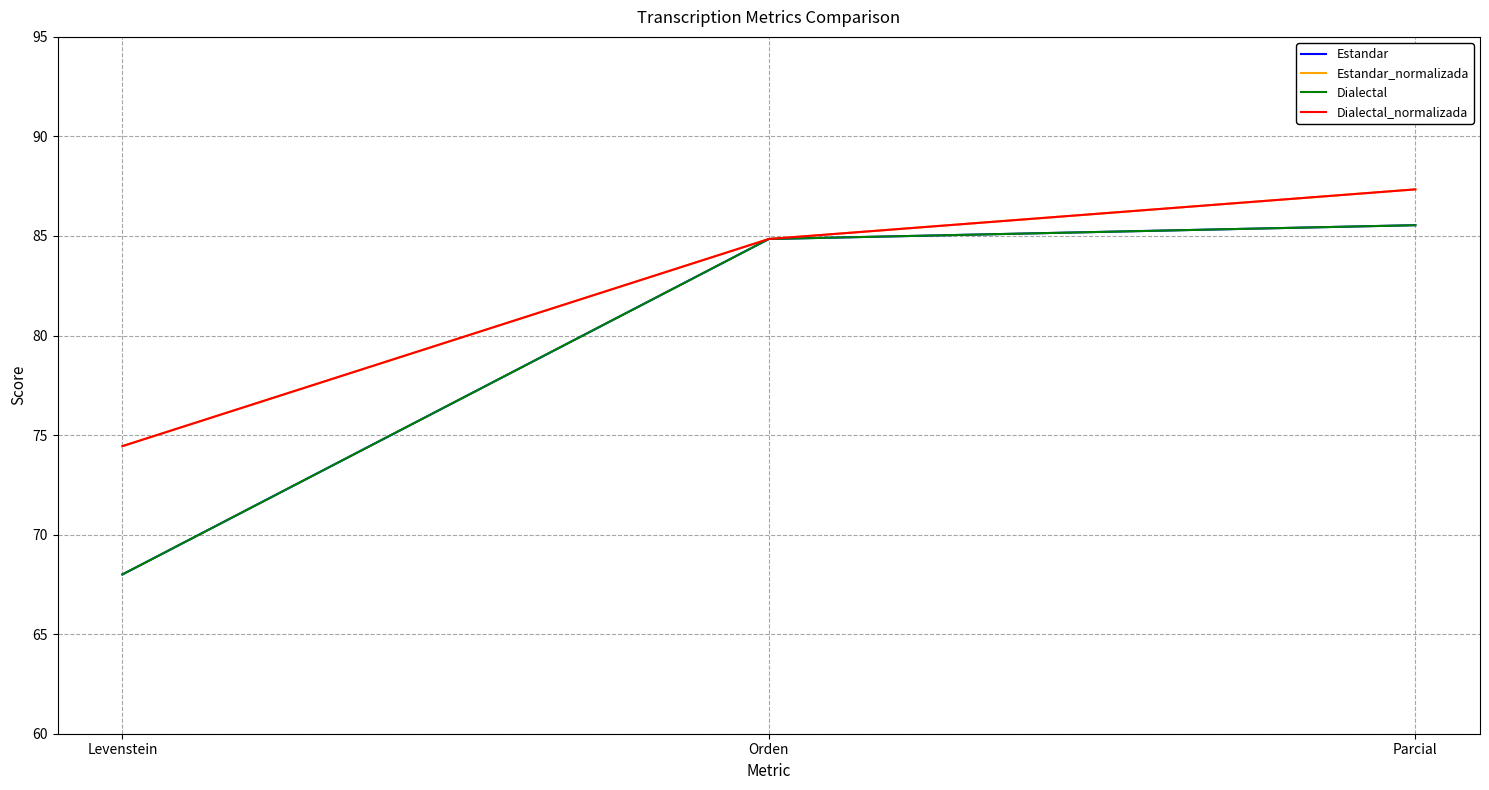

What is the sum of the Estandar values at Orden and Levenstein?

152.8